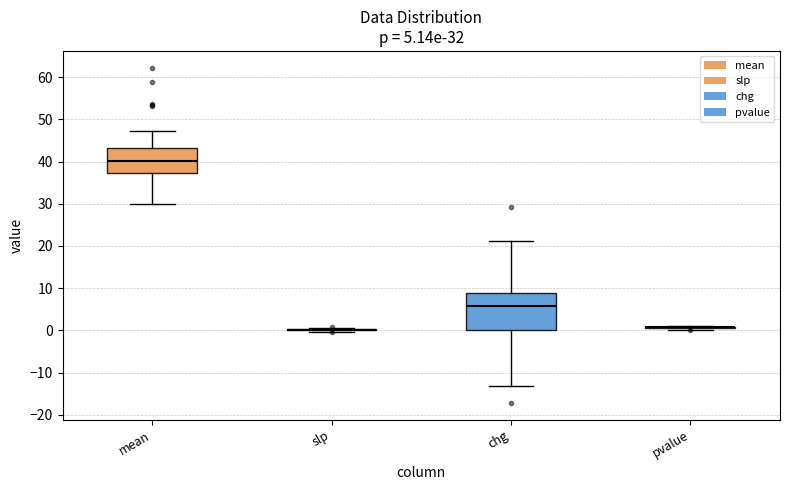

Which box is the tallest, from its lower edge to its upper edge?

chg